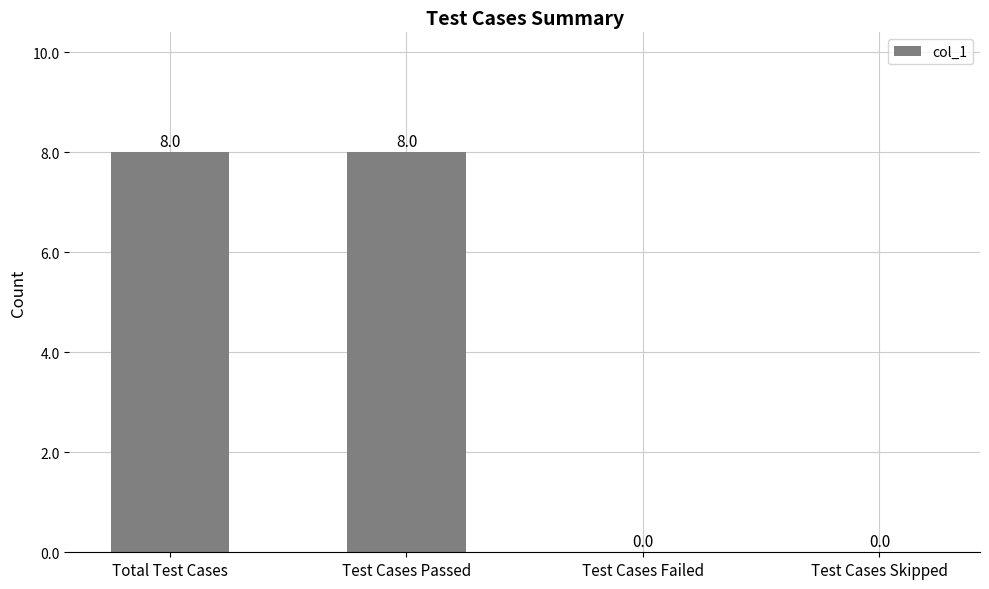

Reading right to left, what are all the values shown in this chart?

0	0	8	8